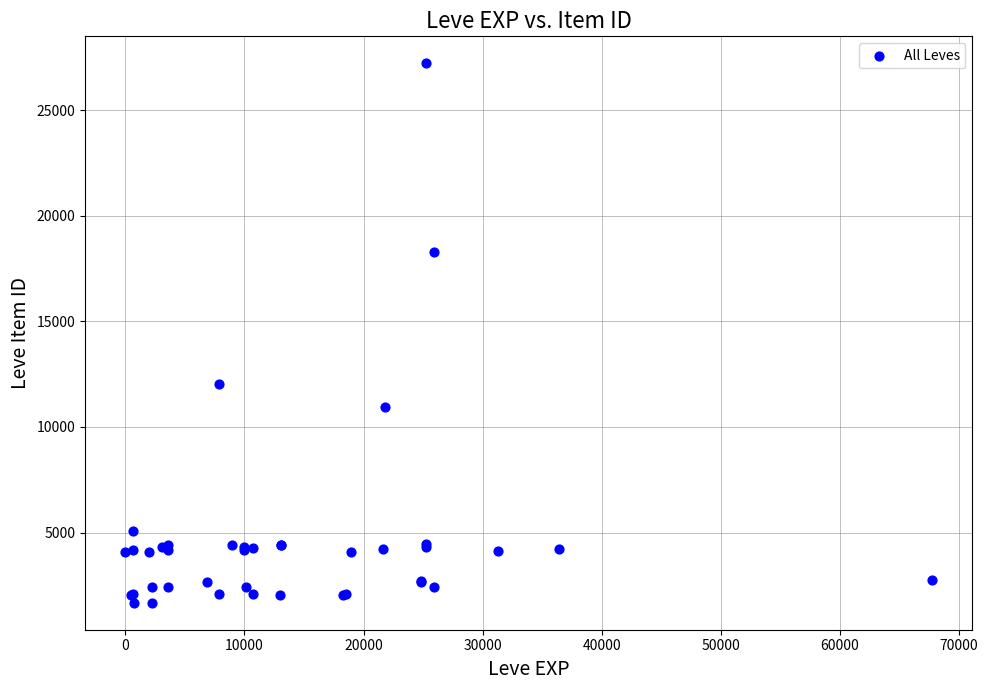

What Y value in the scatter plot is closest to 14448?

12018